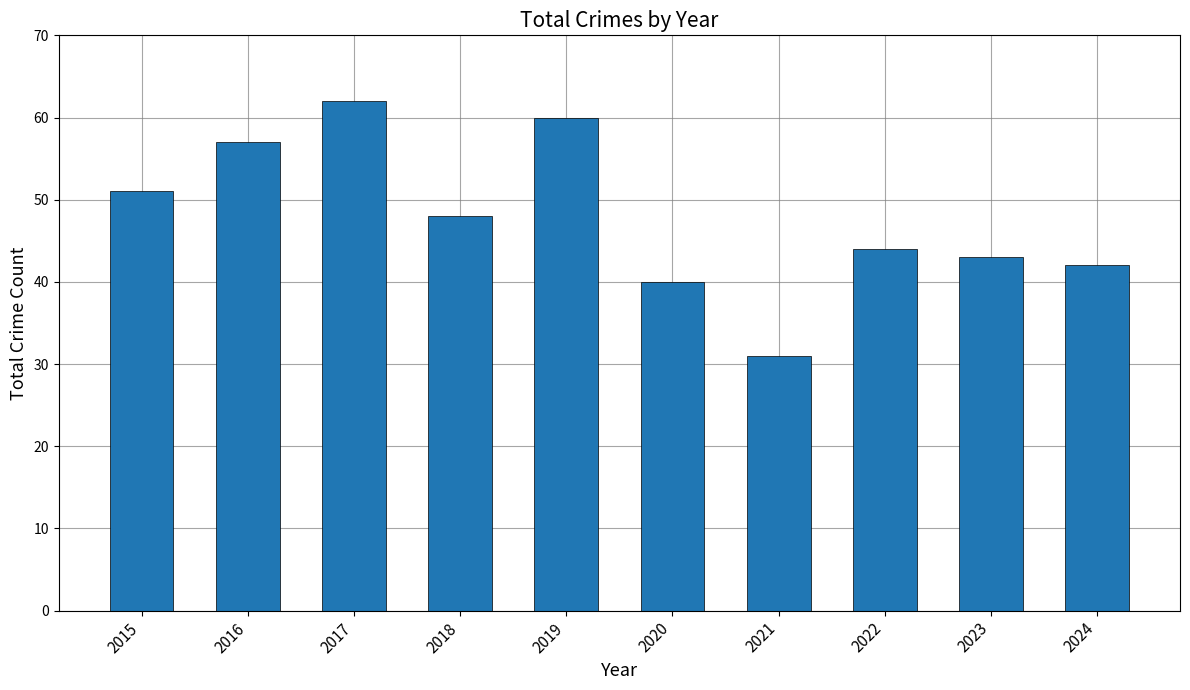

How many bars are there in total?

10